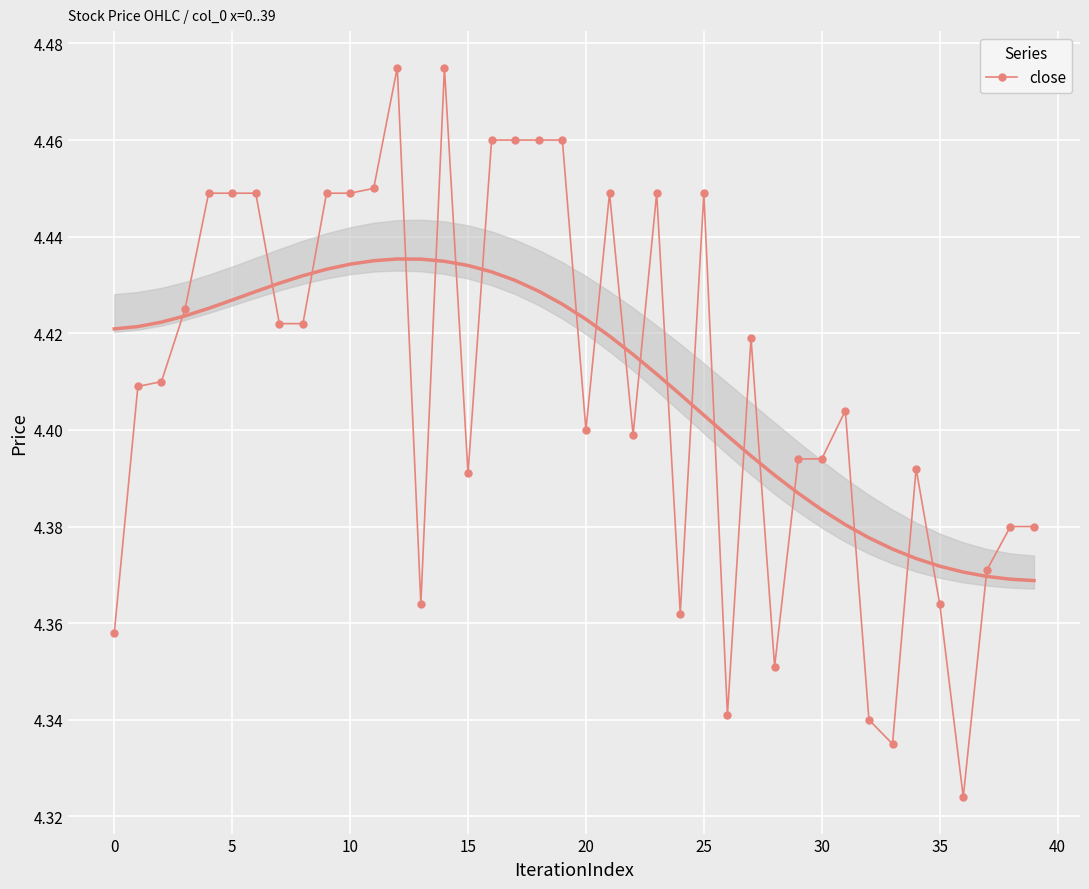

True or false: close has more than 1 interior local peaks.

True